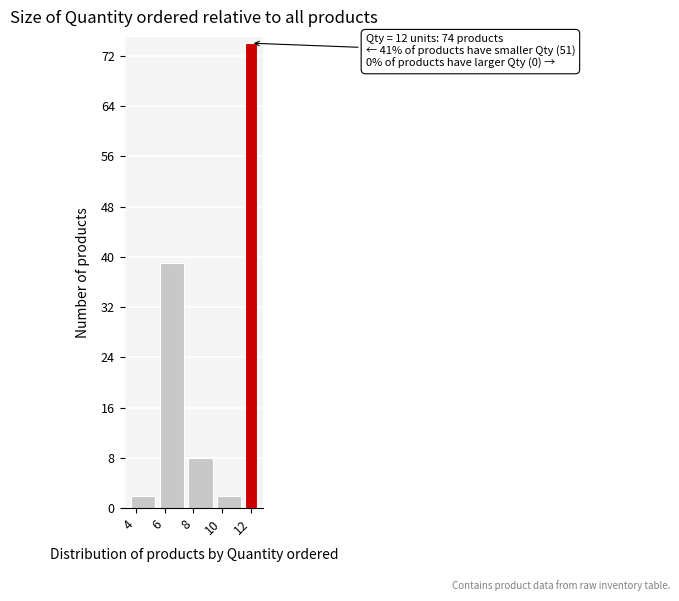

Over which range of the x-axis is the bar tallest?

11.5 to 12.5